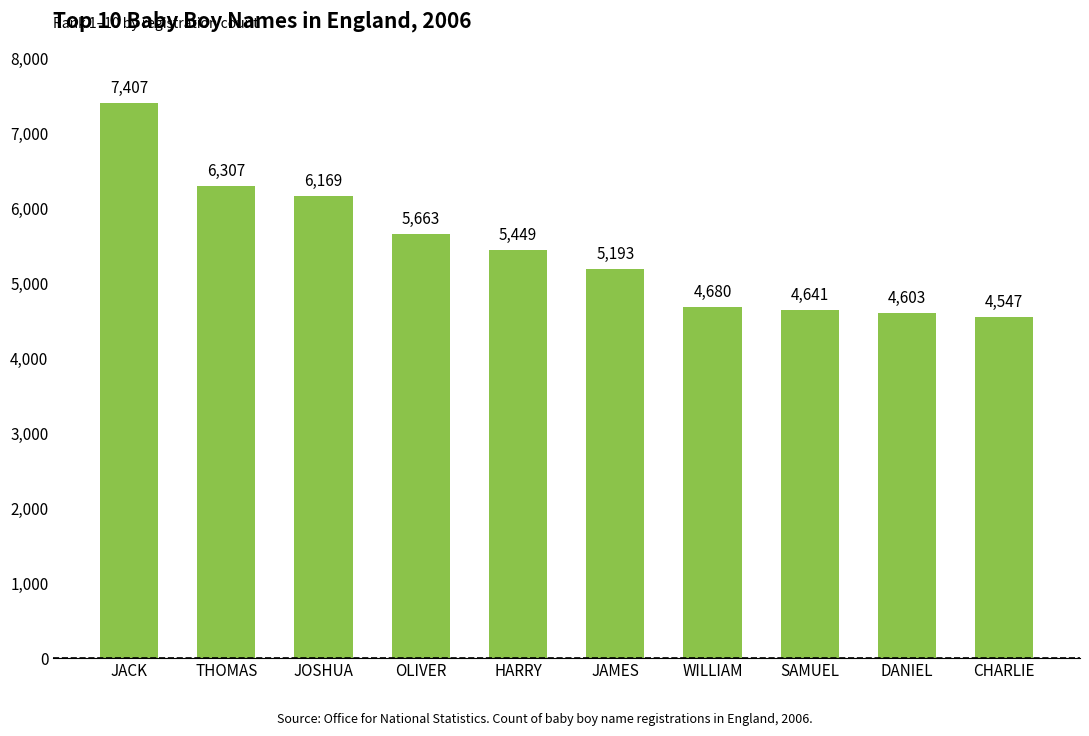

Approximately how many times larger is the value at CHARLIE compared to OLIVER?

0.8